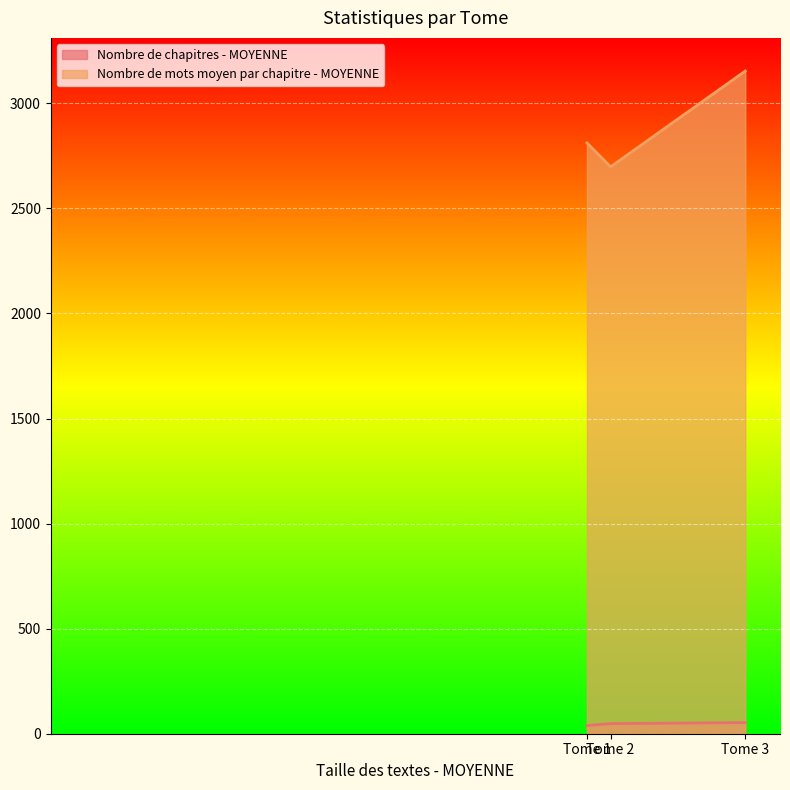

What is the difference between the Nombre de chapitres - MOYENNE values at Tome 2 and Tome 1?

9